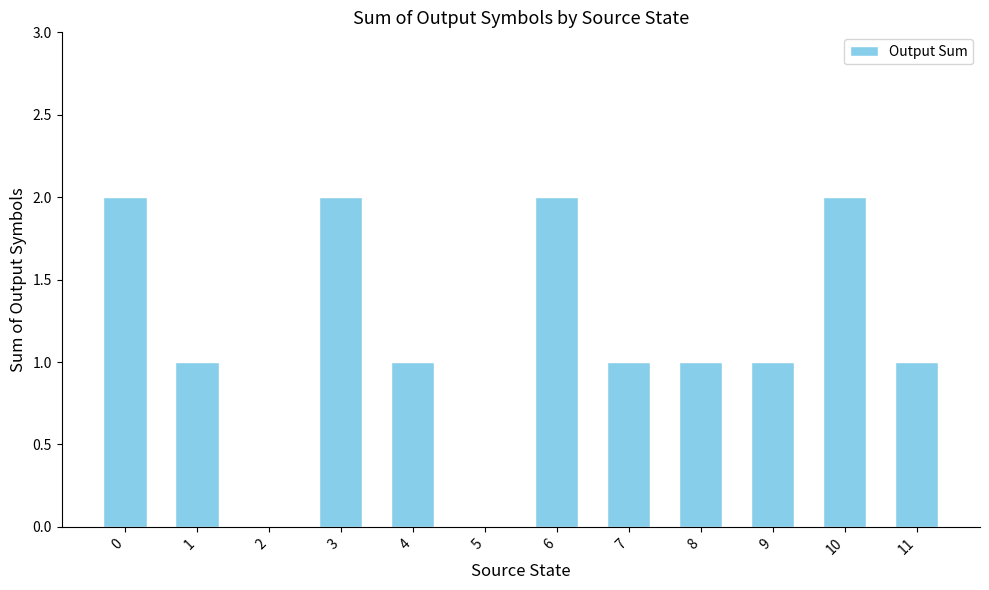

What is the sum of the values at 6 and 4?

3